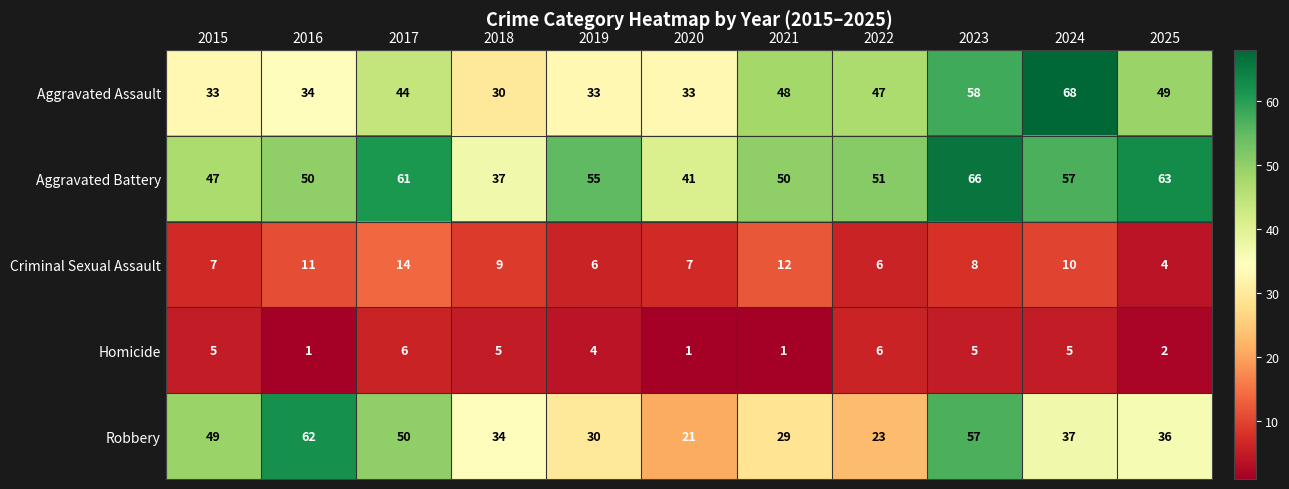

True or false: Robbery has a value of 34 at 2018.

True